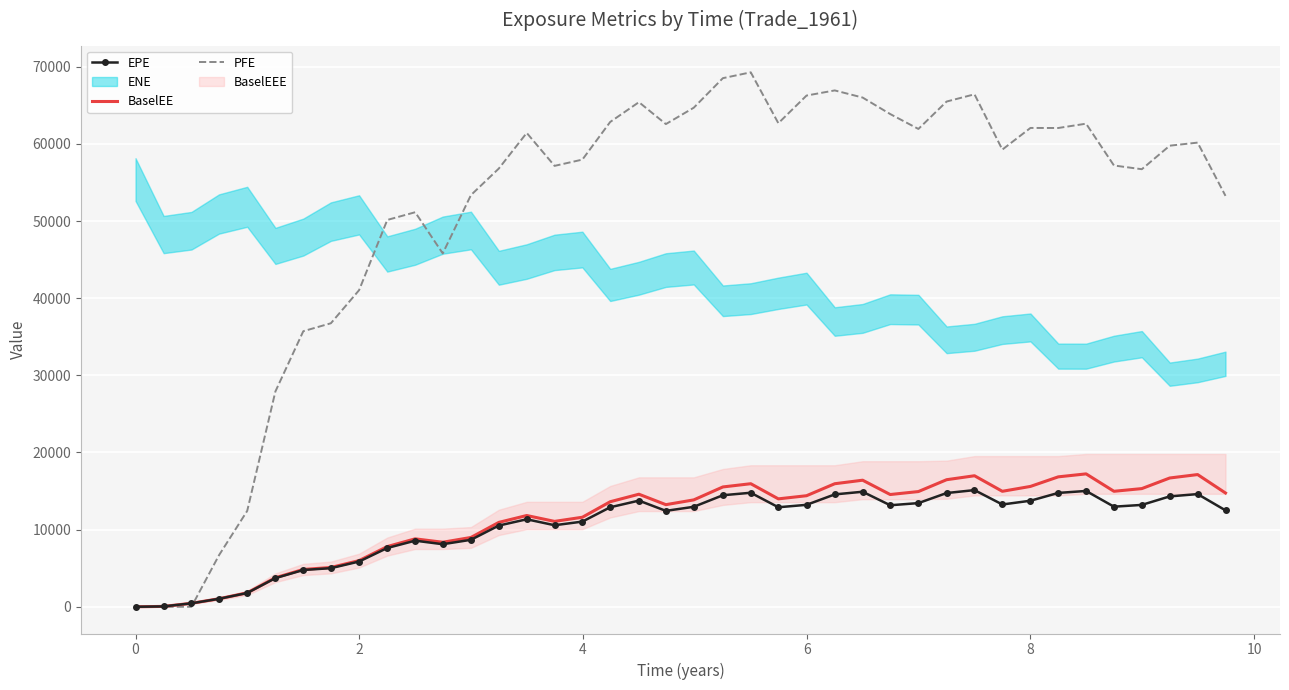

What is the highest value of the PFE series?

69276.1